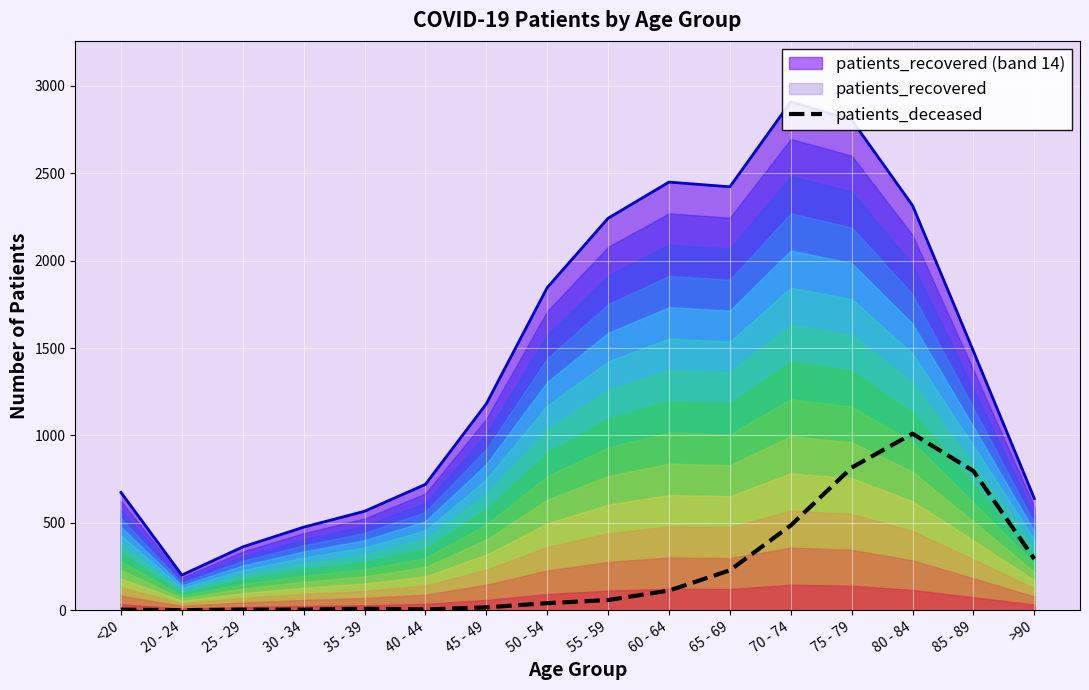

True or false: the data shows 1010 at 80 - 84.

True